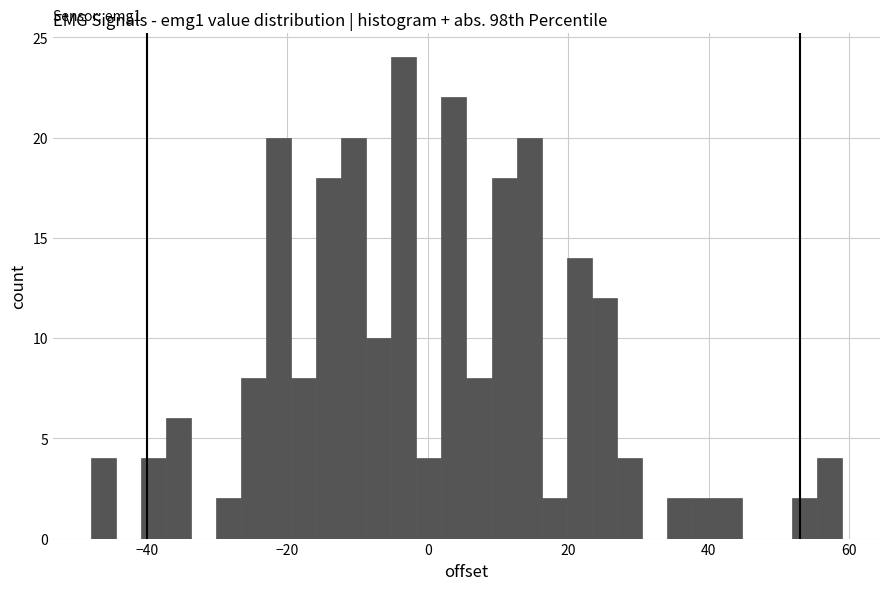

Around what value on the x-axis is the tallest bar? Give the approximate position of its centre, as read against the axis.

-4